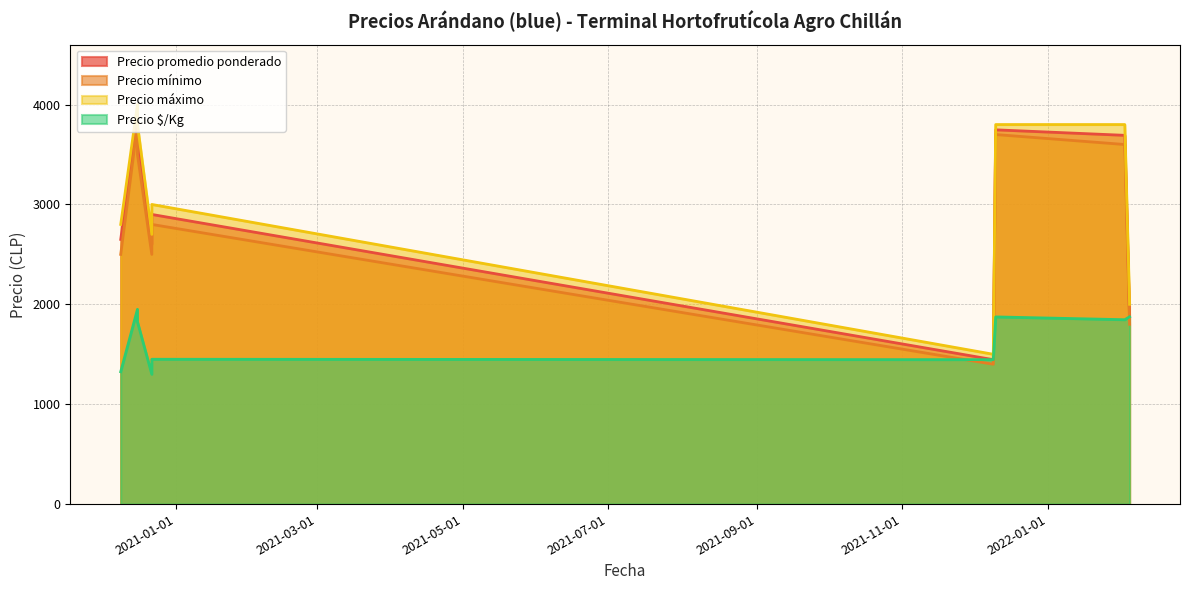

What is the difference between the highest and lowest values at 2020-12-09?

1475